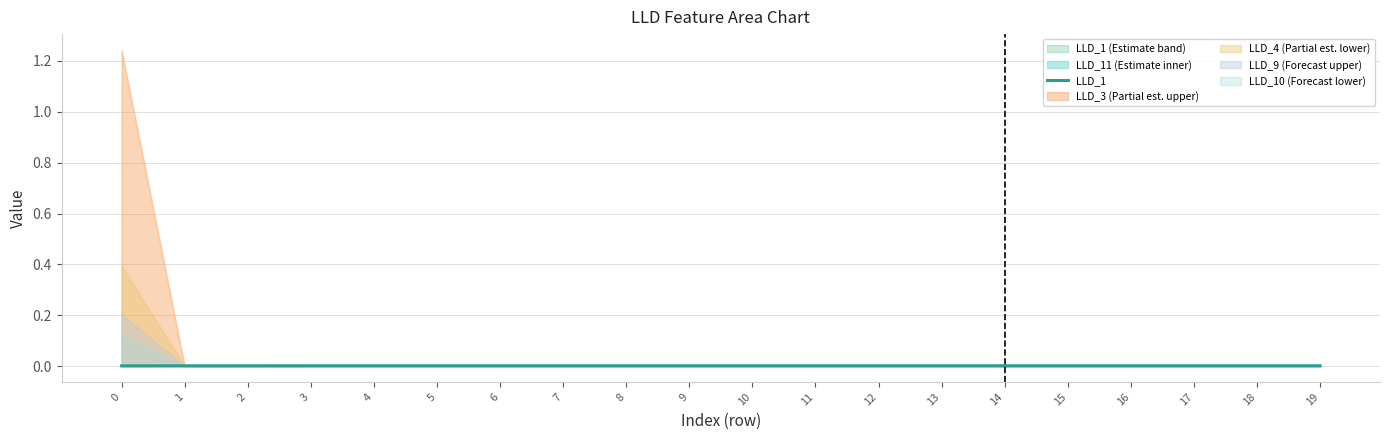

How many points are lower than both their immediate neighbors (excluding endpoints)?

1